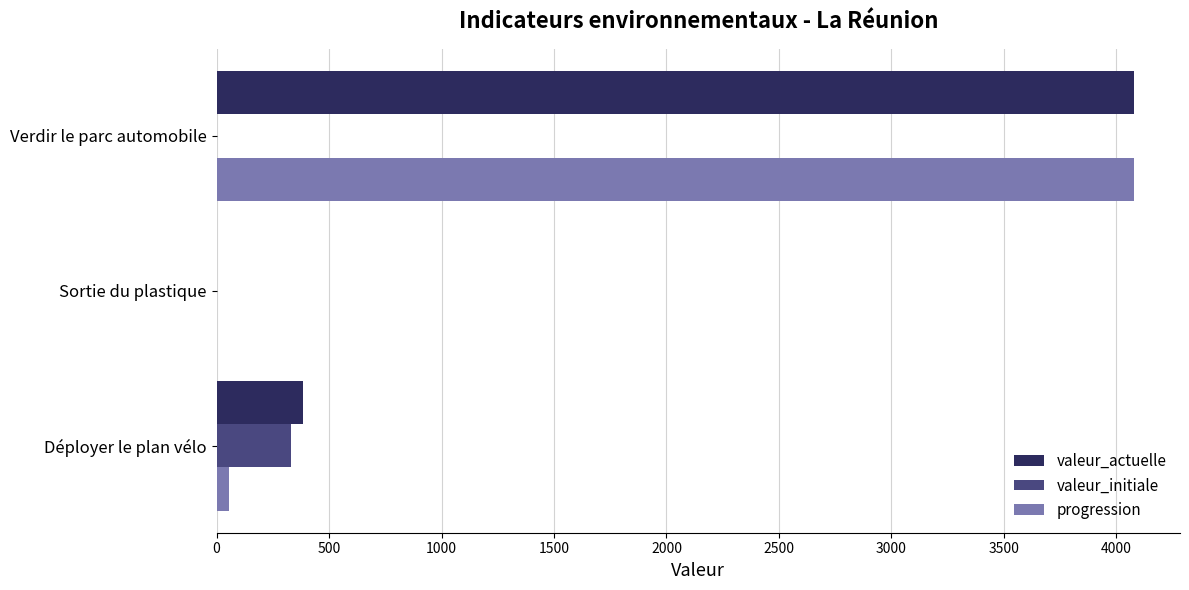

Is the value of valeur_initiale at Verdir le parc automobile greater than the value of progression at Verdir le parc automobile?

No